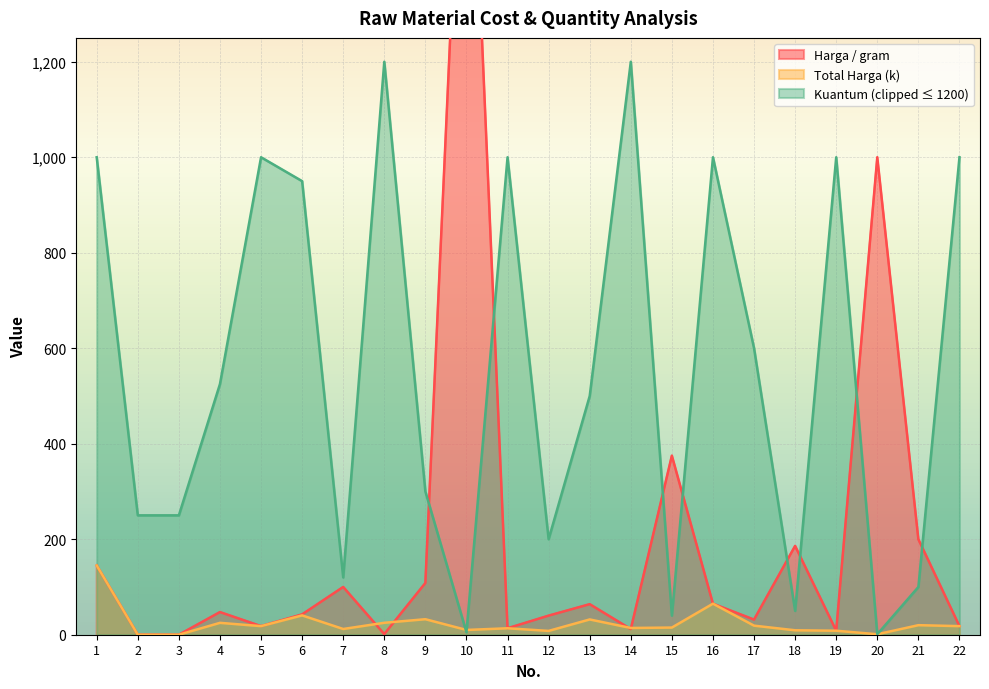

What is the difference between the maximum and minimum values in the Total Harga (k) series?

145.0